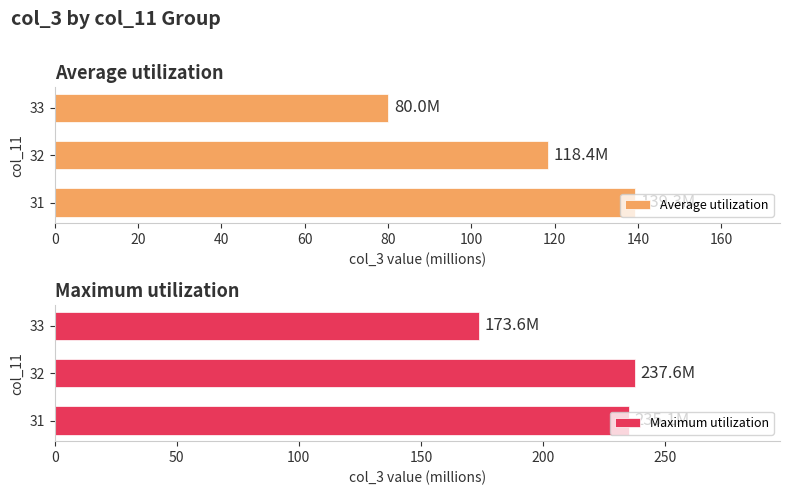

What is the highest value of the Average utilization series?

139.3